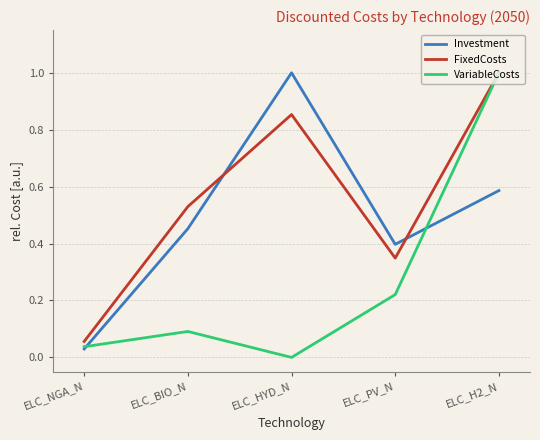

What is the sum of all VariableCosts values?

1.3